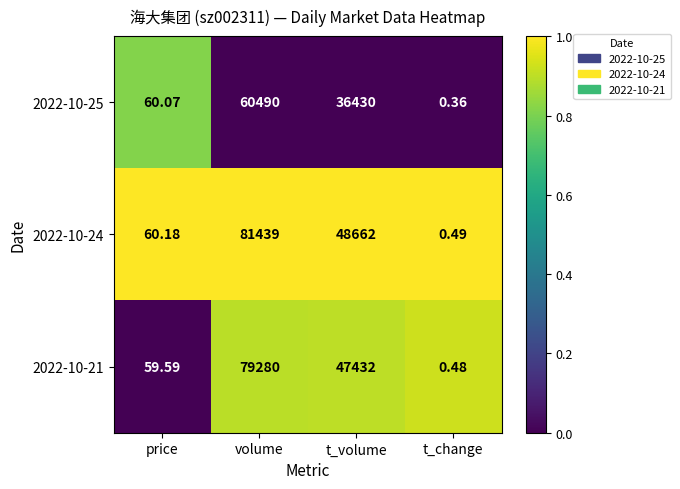

Rank the categories by 2022-10-25 value from highest to lowest.

volume, t_volume, price, t_change